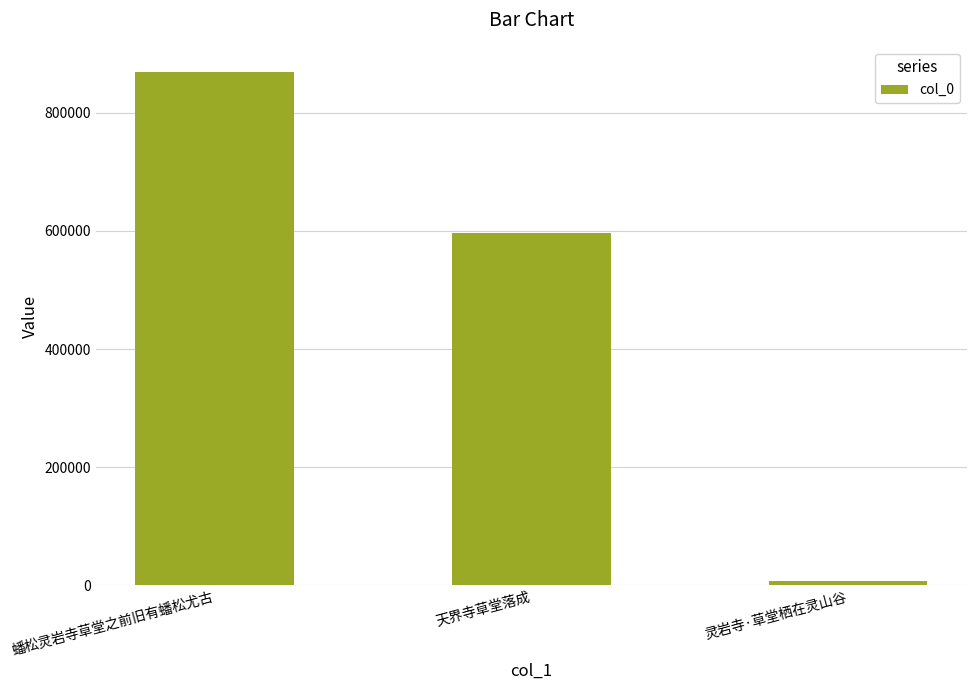

Which label corresponds to the largest value in the chart?

蟠松灵岩寺草堂之前旧有蟠松尤古